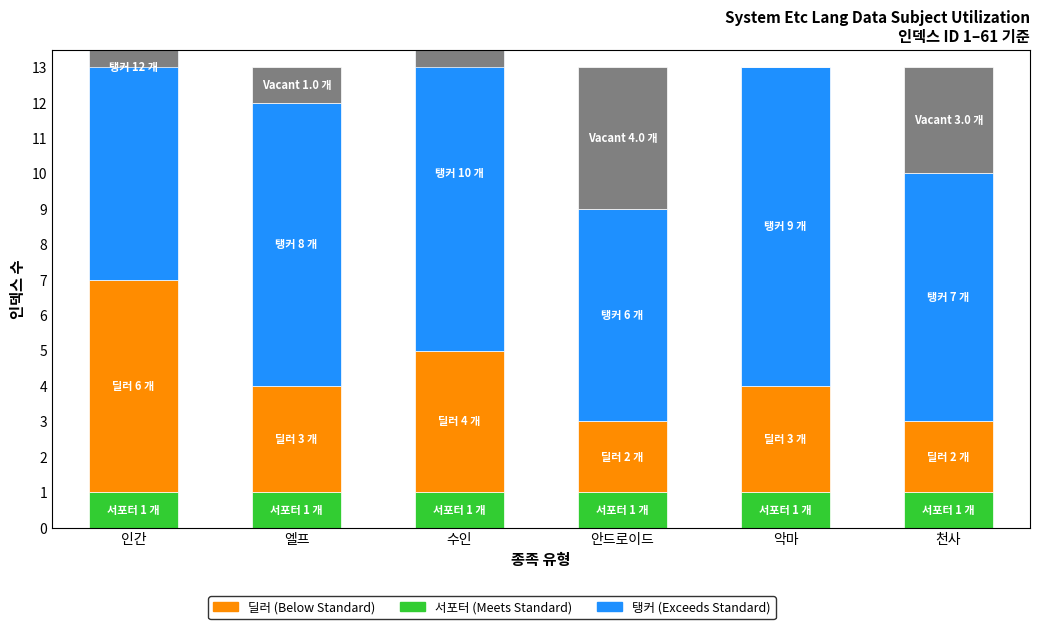

What is the approximate value of 탱커 at 악마?

9